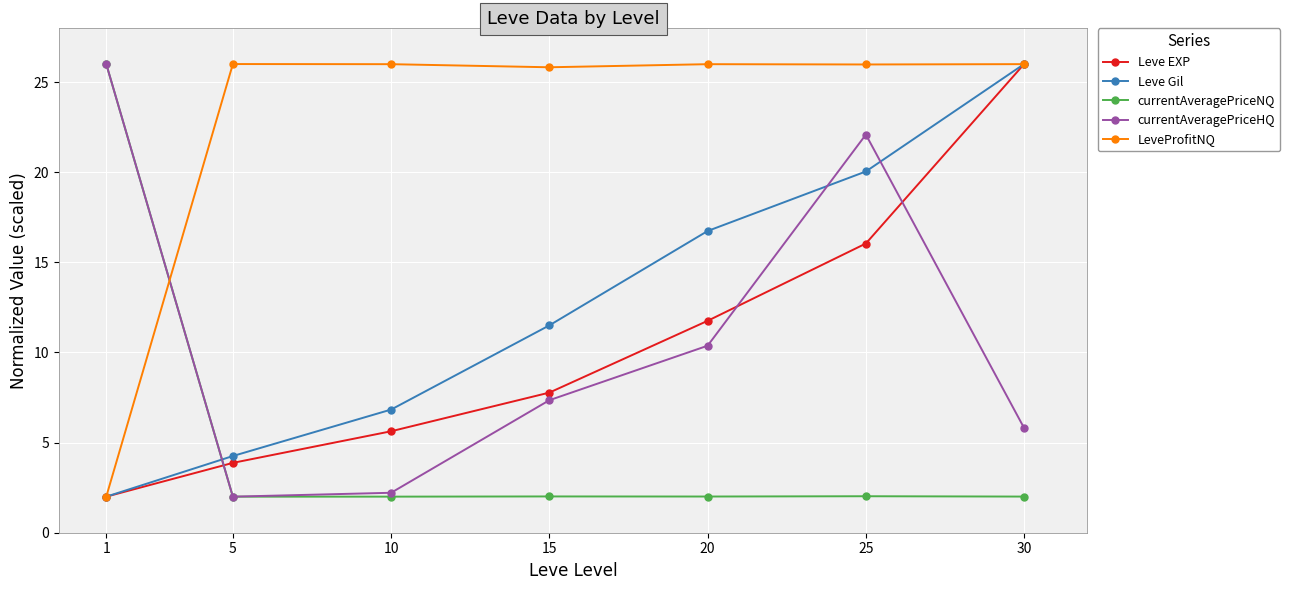

How many interior local valleys does the currentAveragePriceHQ series have?

1